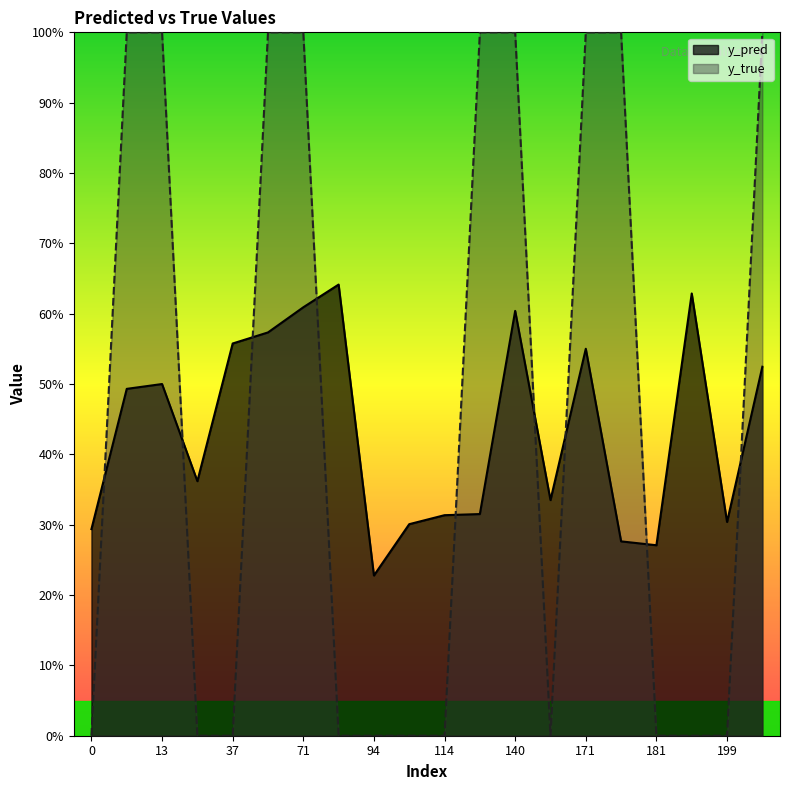

Reading left to right, list all the values displayed in this chart.

y_pred: 0.3	0.5	0.5	0.4	0.6	0.6	0.6	0.6	0.2	0.3	0.3	0.3	0.6	0.3	0.6	0.3	0.3	0.6	0.3	0.5
y_true: 0.0	1.0	1.0	0.0	0.0	1.0	1.0	0.0	0.0	0.0	0.0	1.0	1.0	0.0	1.0	1.0	0.0	0.0	0.0	1.0